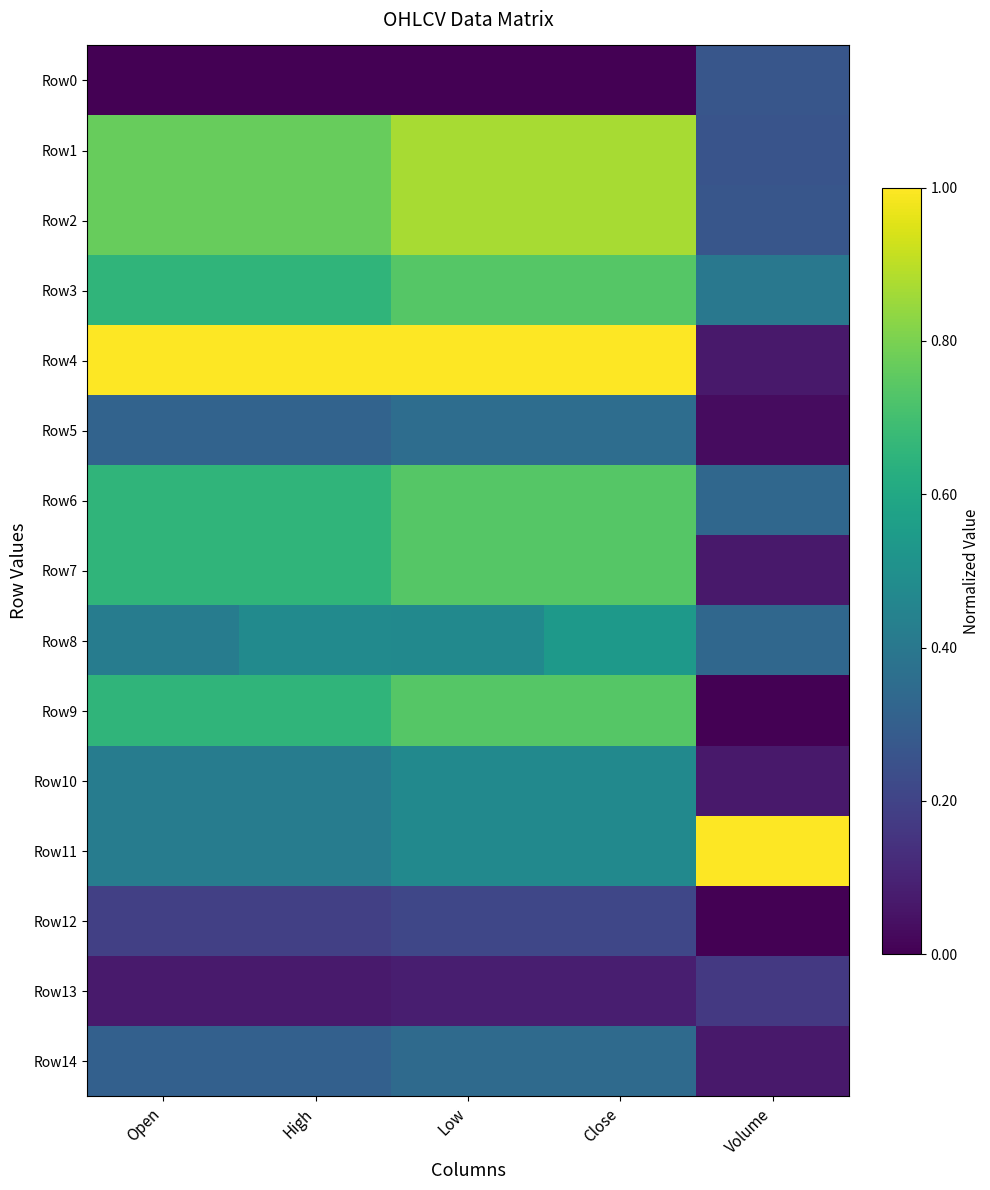

Which series has the largest total across all categories?

Row4